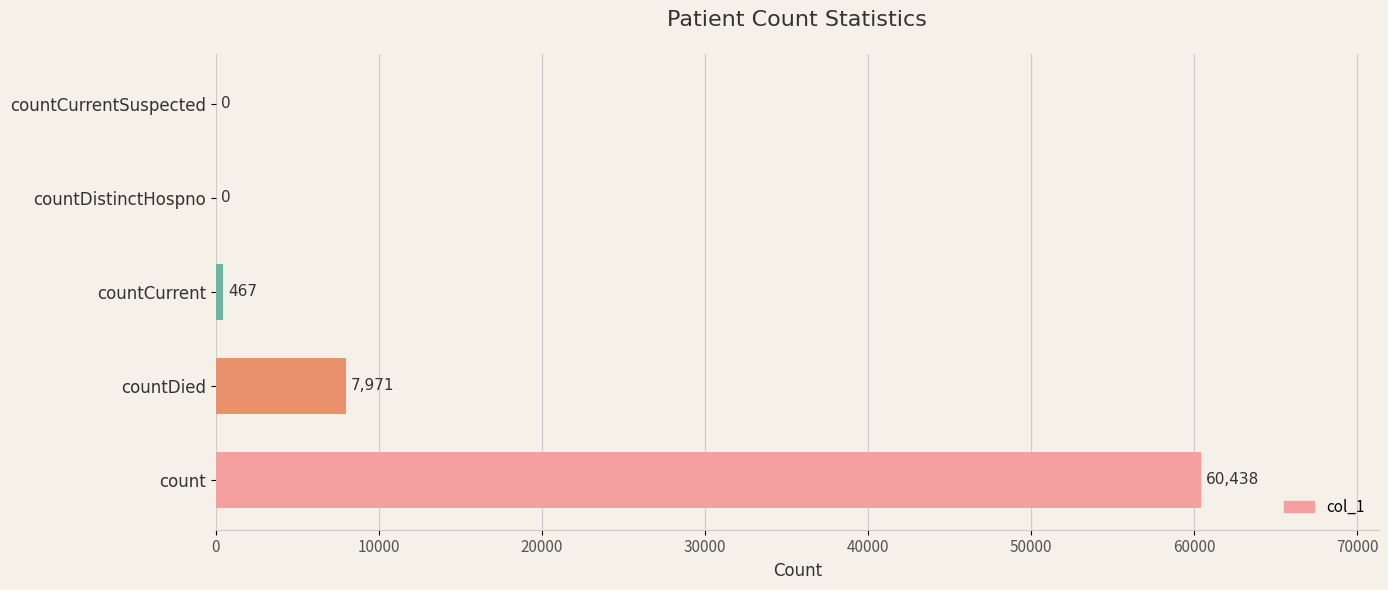

Count the number of categories in the chart.

5